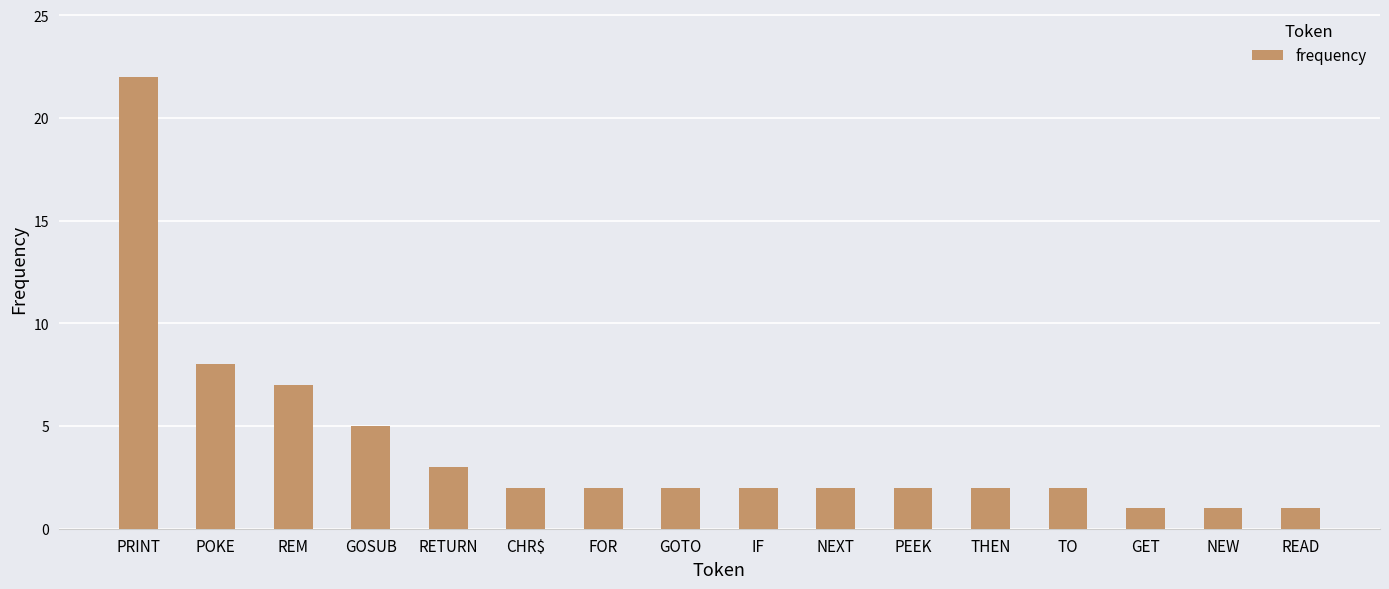

Are the bars horizontal?

No